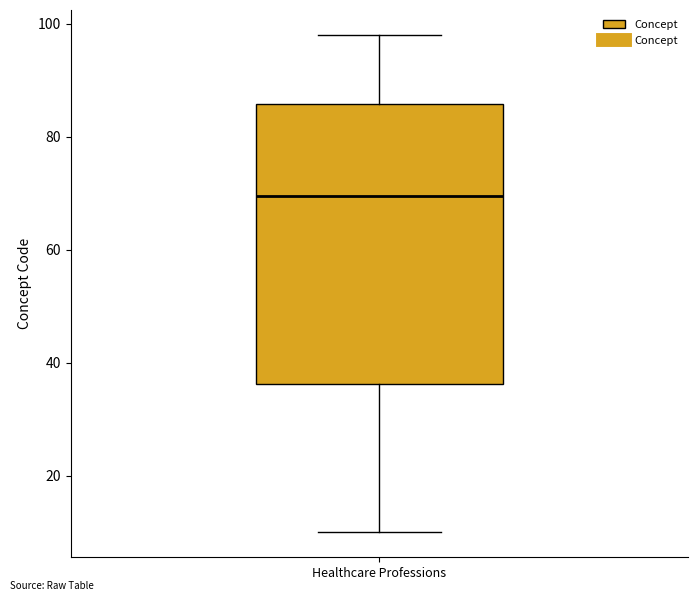

Where does the lower whisker of the box for Healthcare Professions end on the y-axis? The values are not printed on the chart, so give them approximately, as read against the axis.

10